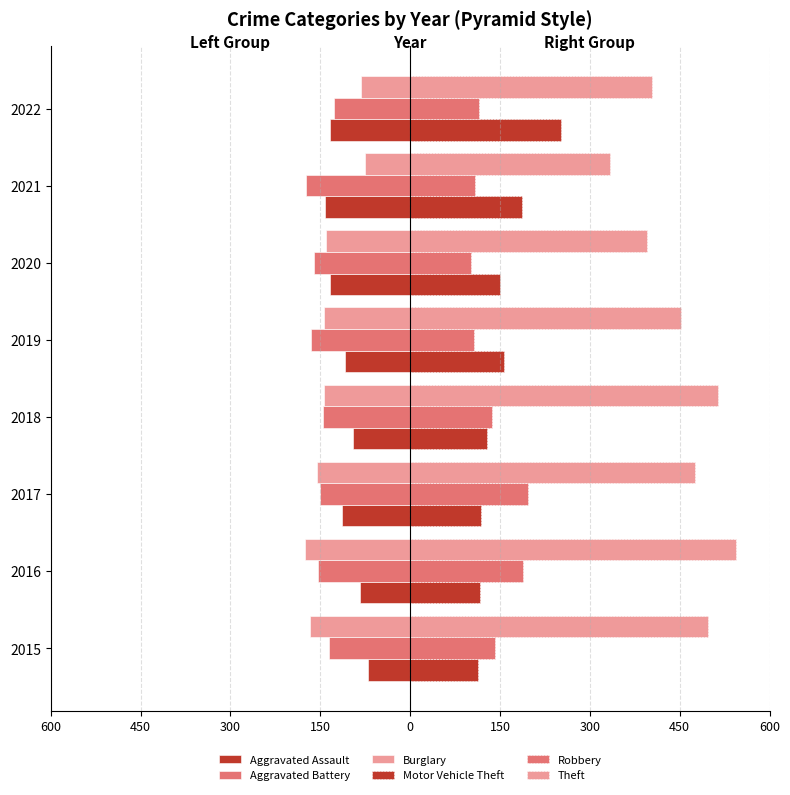

Which series has the largest range (max minus min)?

Theft